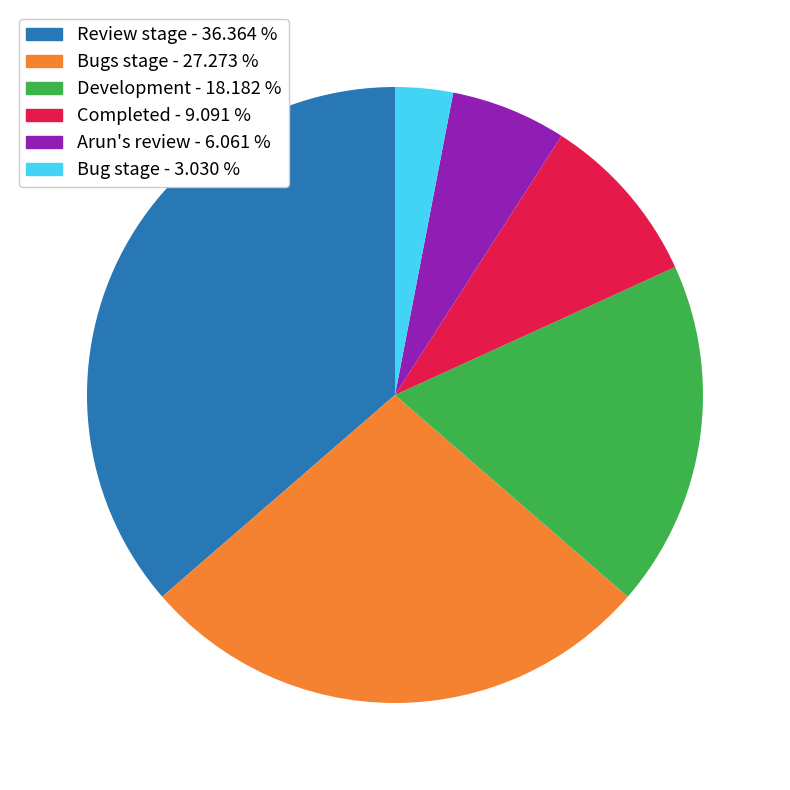

Is the sum of Bugs stage and Arun's review greater than half?

No